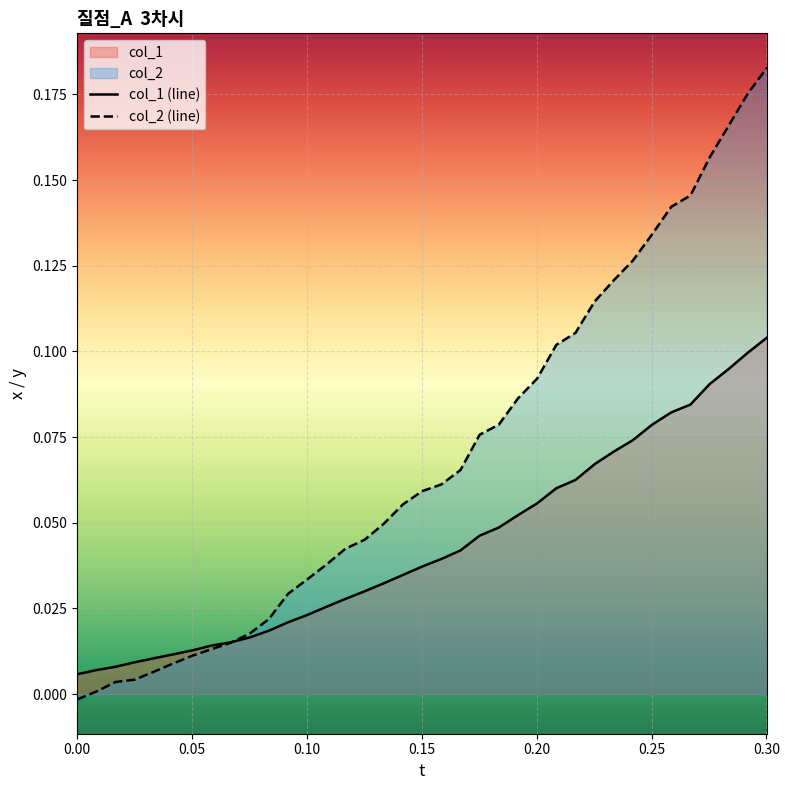

What is the sum of all col_1 (line) values?

1.6